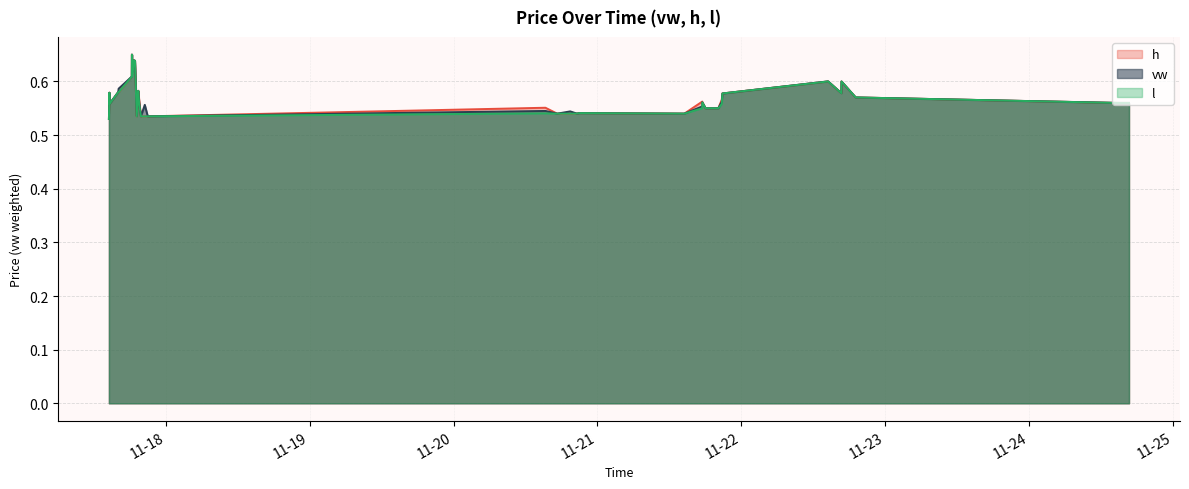

Which series has the largest total across all categories?

h